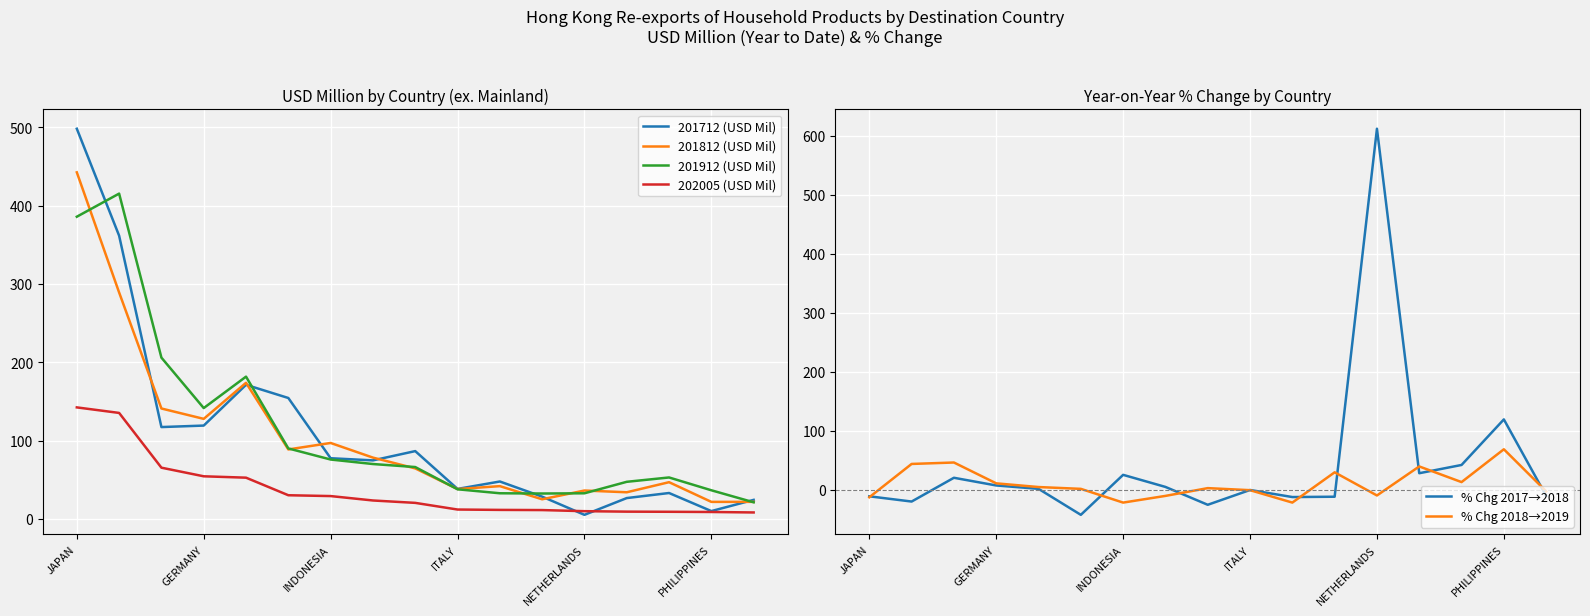

Is the value of 201912 (USD Mil) at JAPAN greater than the value of 202005 (USD Mil) at NETHERLANDS?

Yes